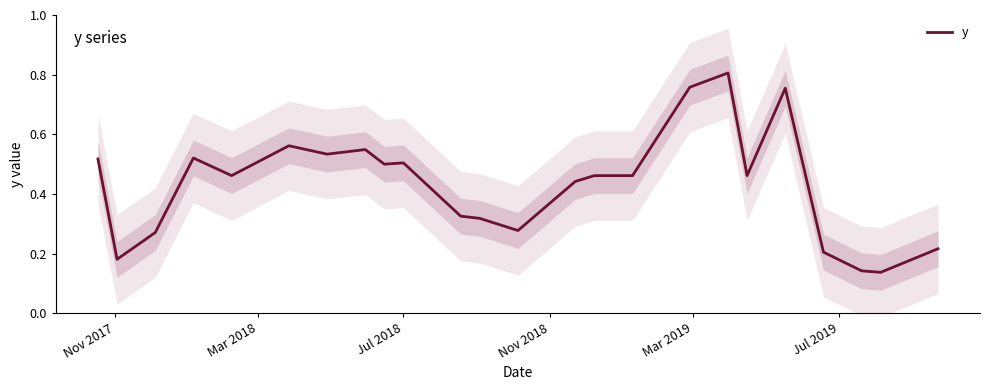

True or false: the data shows 0.0 at 22.

False